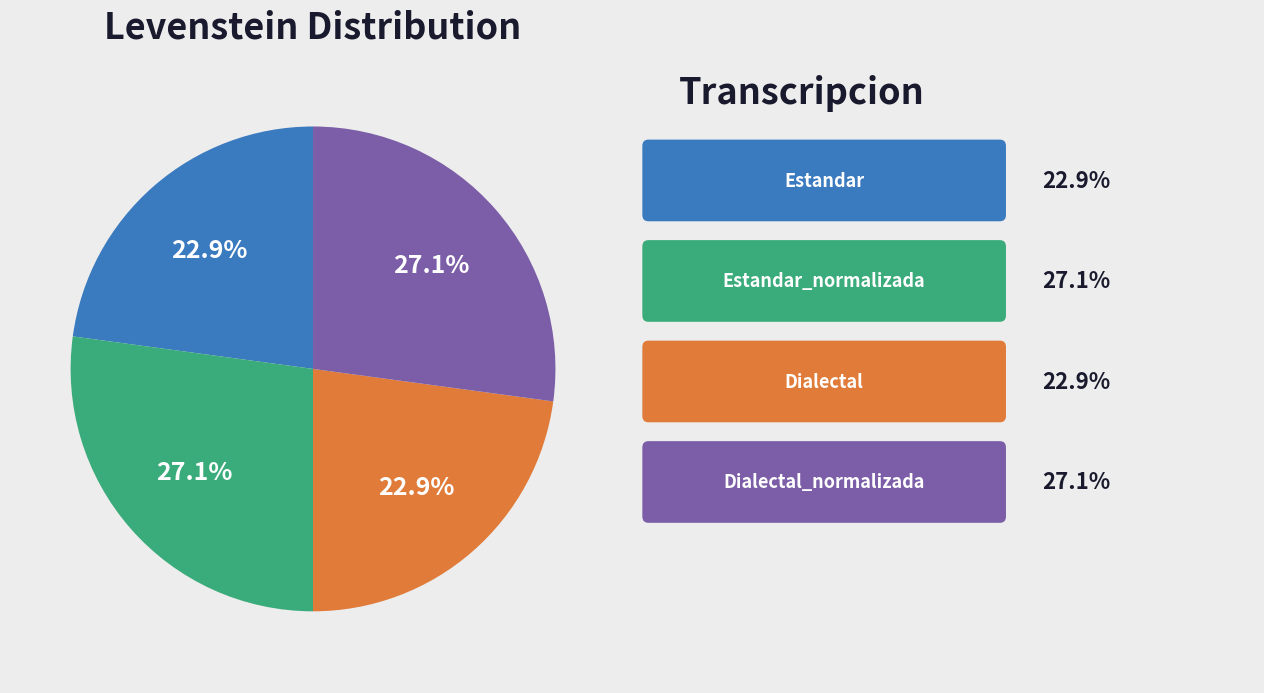

Does any single category account for the majority?

No